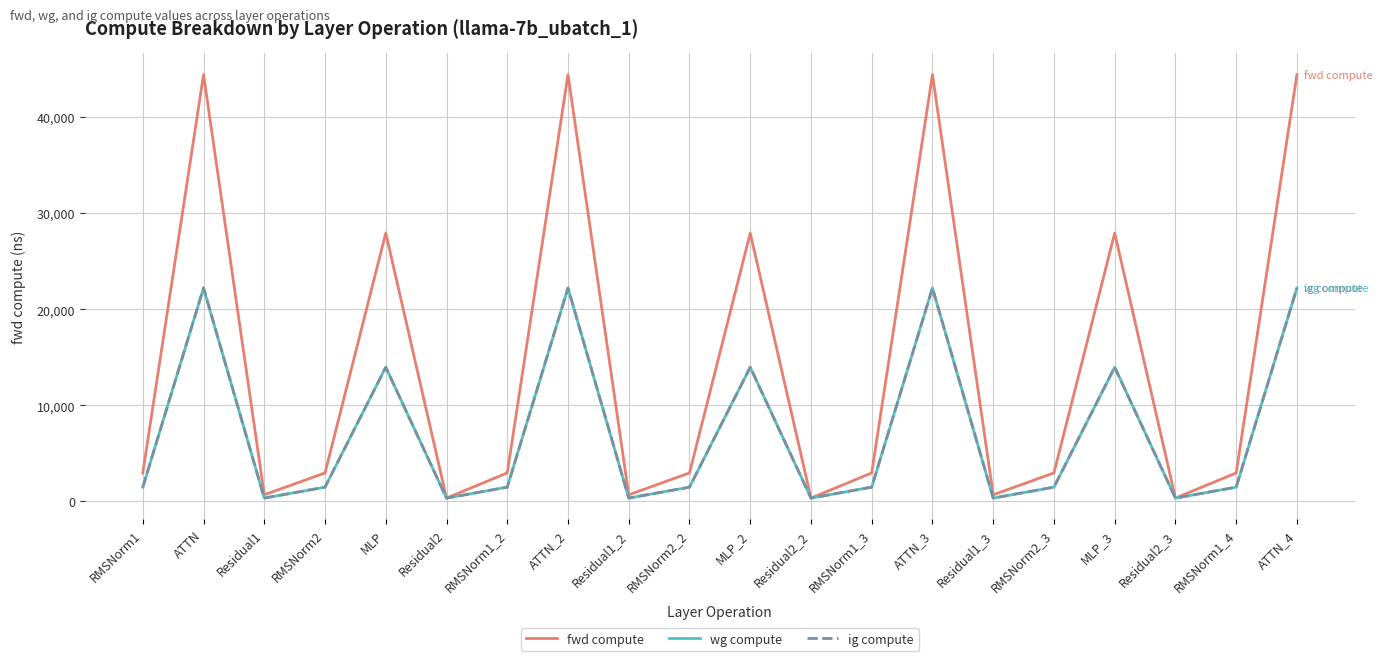

Does the chart have visible grid lines?

Yes